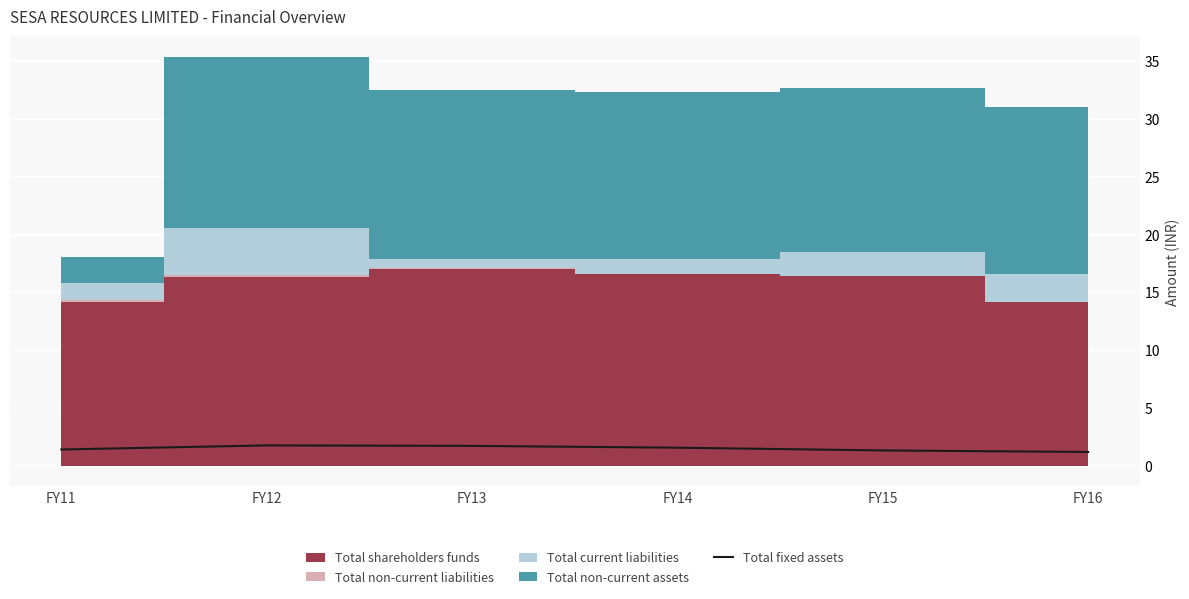

True or false: the data has more than 2 interior local peaks.

False